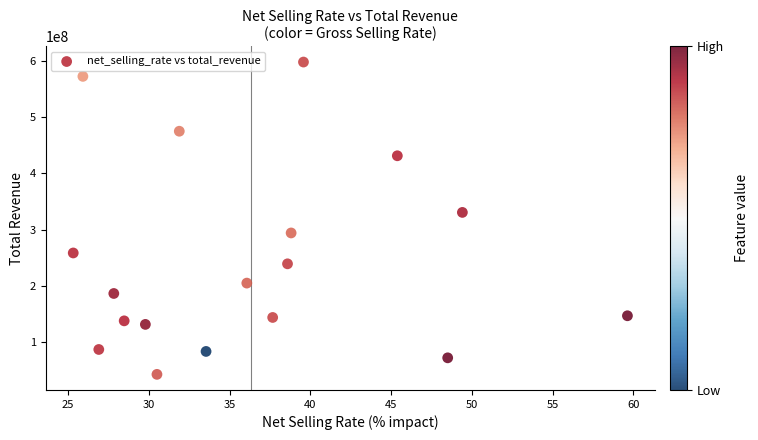

What Y value in the scatter plot is closest to 320196644?

330490442.4